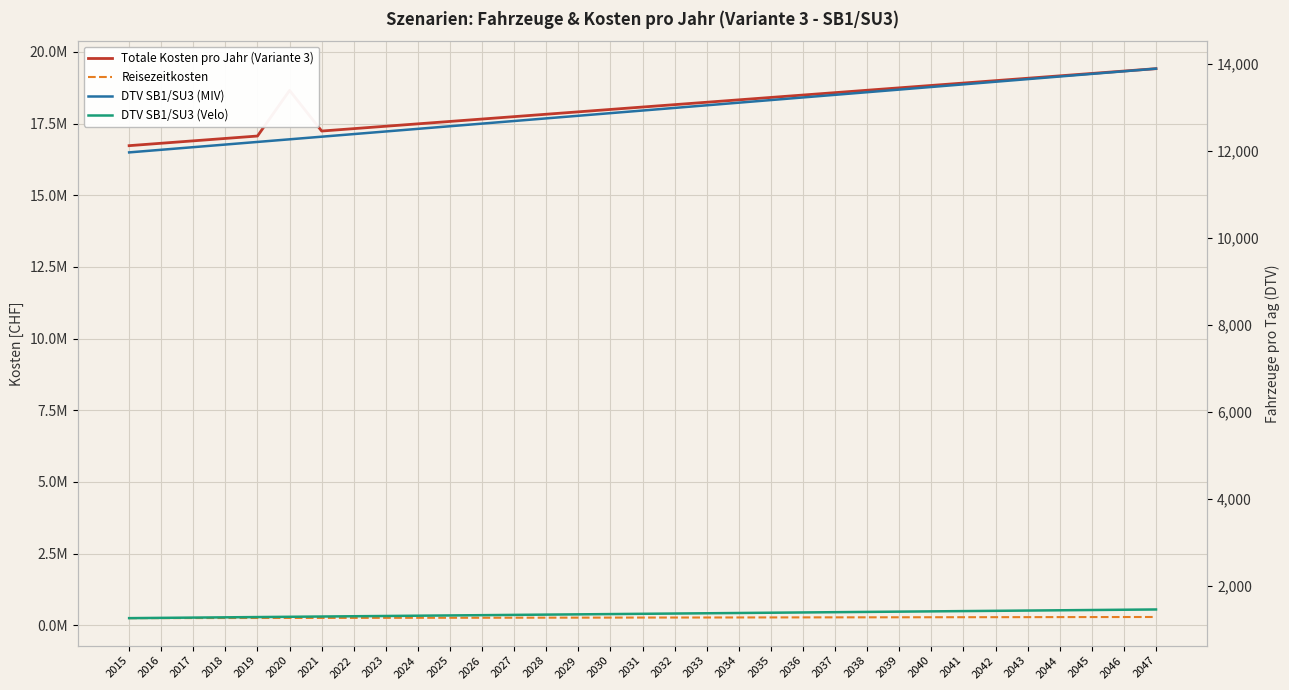

Count the number of categories in the chart.

33